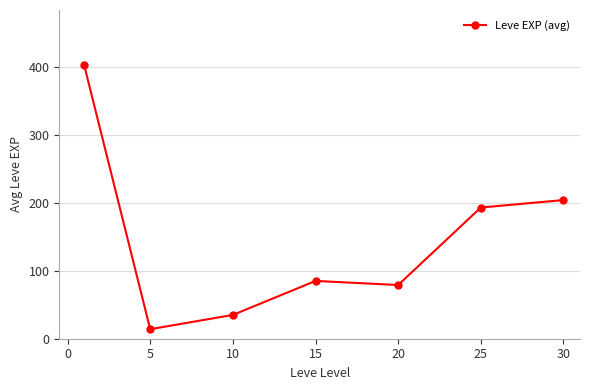

Does the chart display data point markers on the line(s)?

Yes